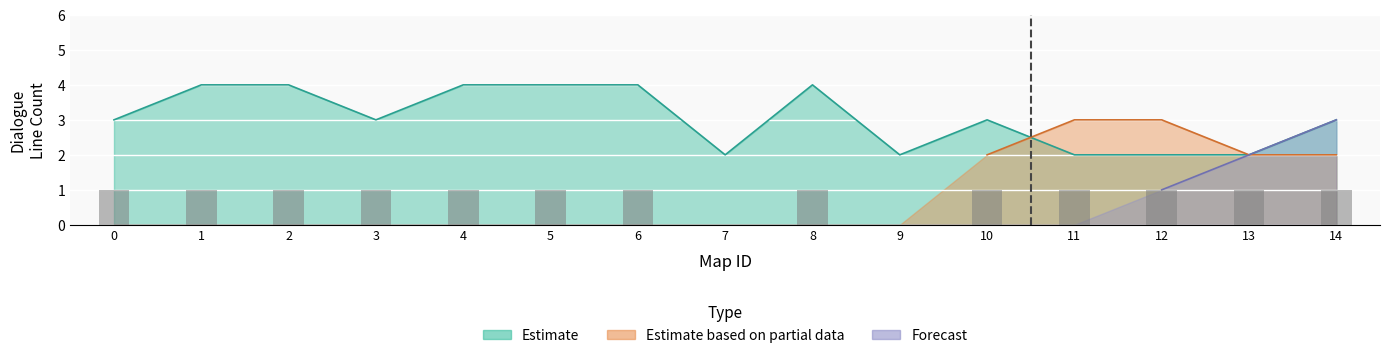

Reading left to right, list all the values displayed in this chart.

Estimate: 3	4	4	3	4	4	4	2	4	2	3	2	2	2	3
Estimate based on partial data: 0	0	0	0	0	0	0	0	0	0	2	3	3	2	2
Forecast: 0	0	0	0	0	0	0	0	0	0	0	0	1	2	3